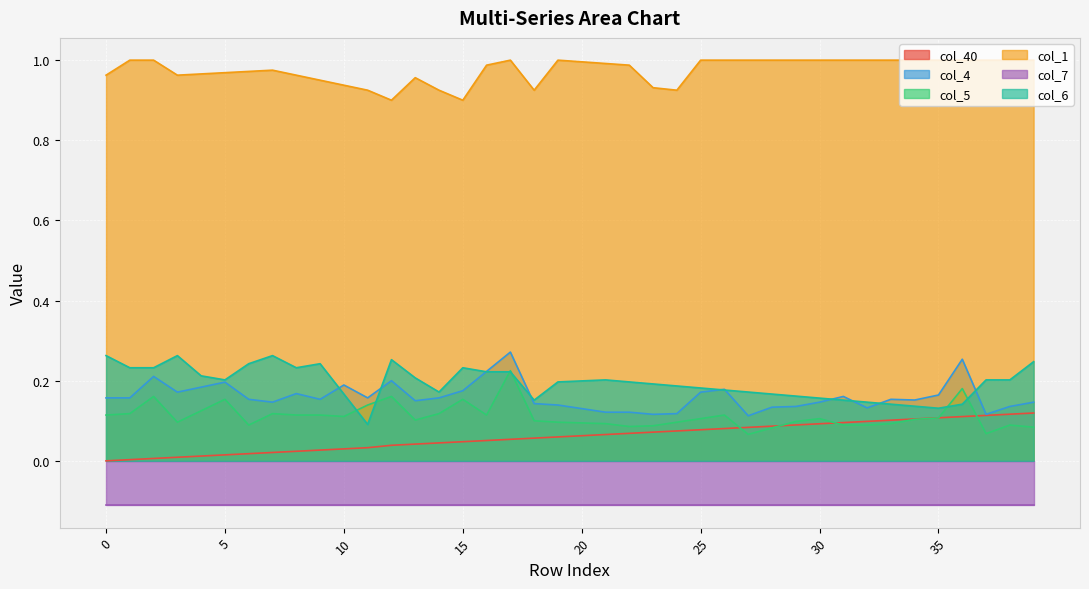

Which series changed the most between 21 and 37?

col_40